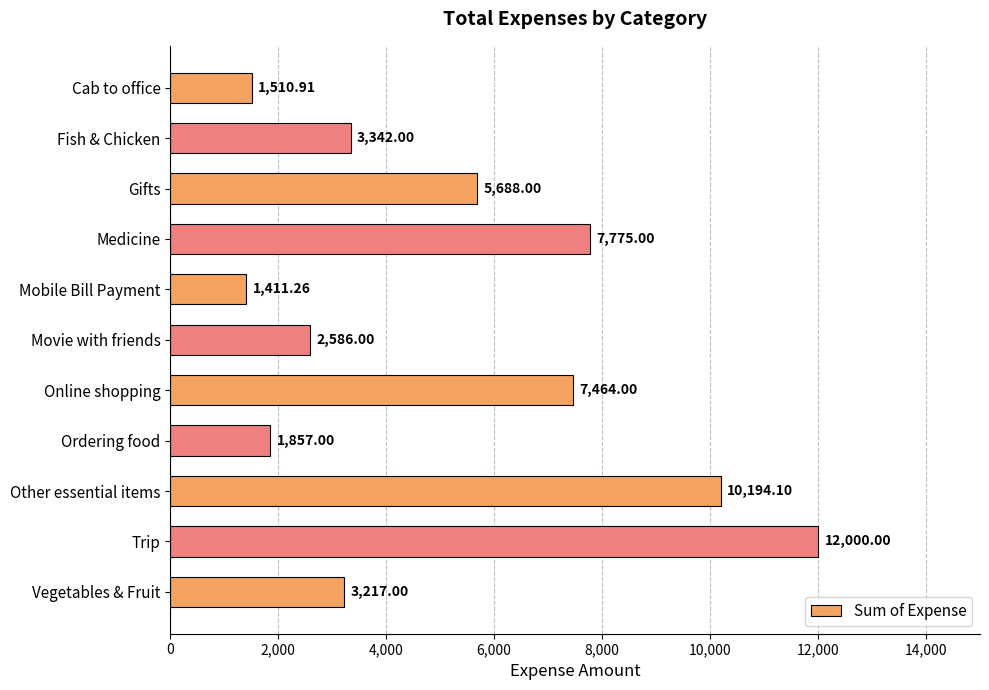

Which label corresponds to the largest value in the chart?

Trip